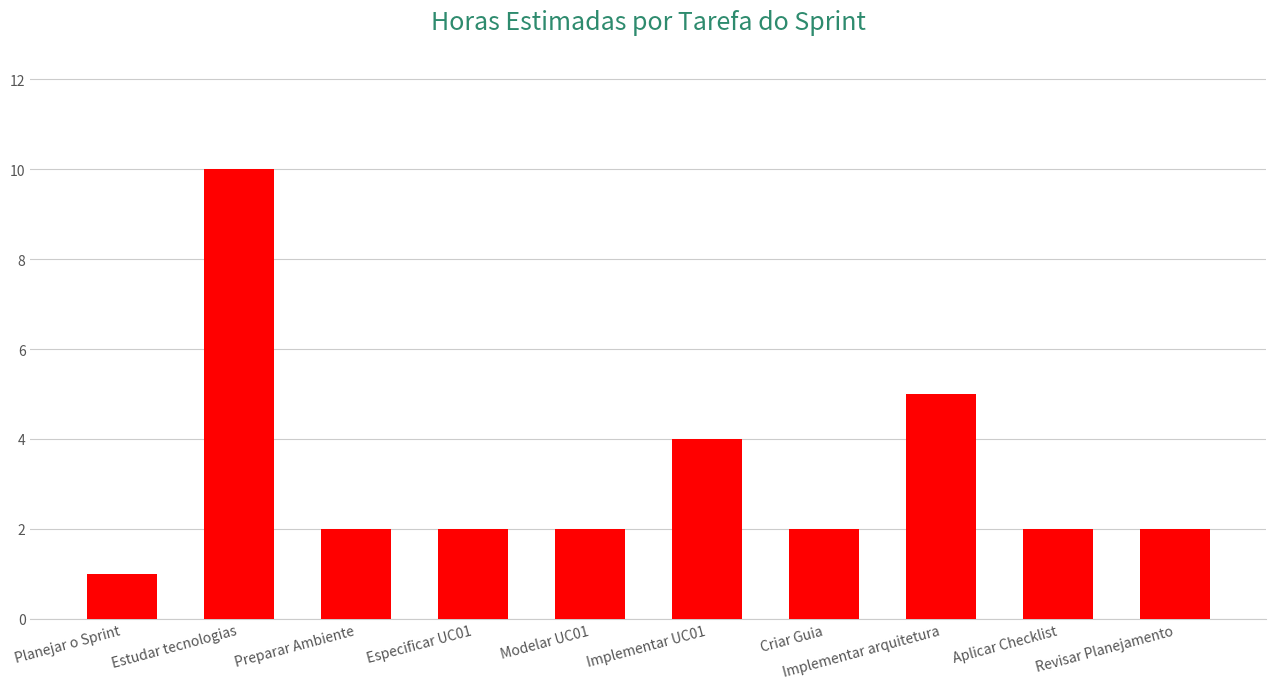

How many bars are there in total?

10